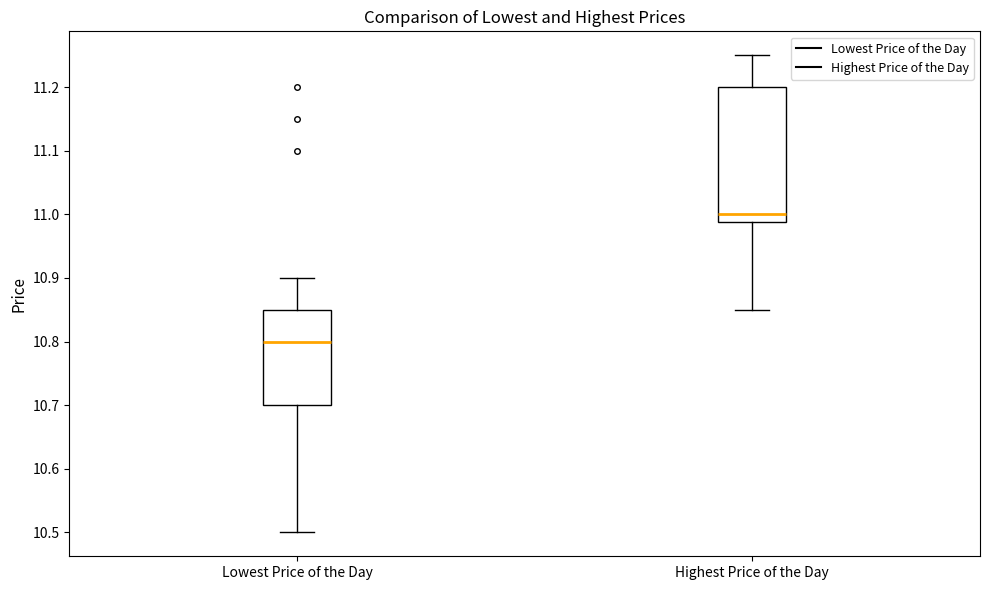

Which box is the tallest, from its lower edge to its upper edge?

Highest Price of the Day